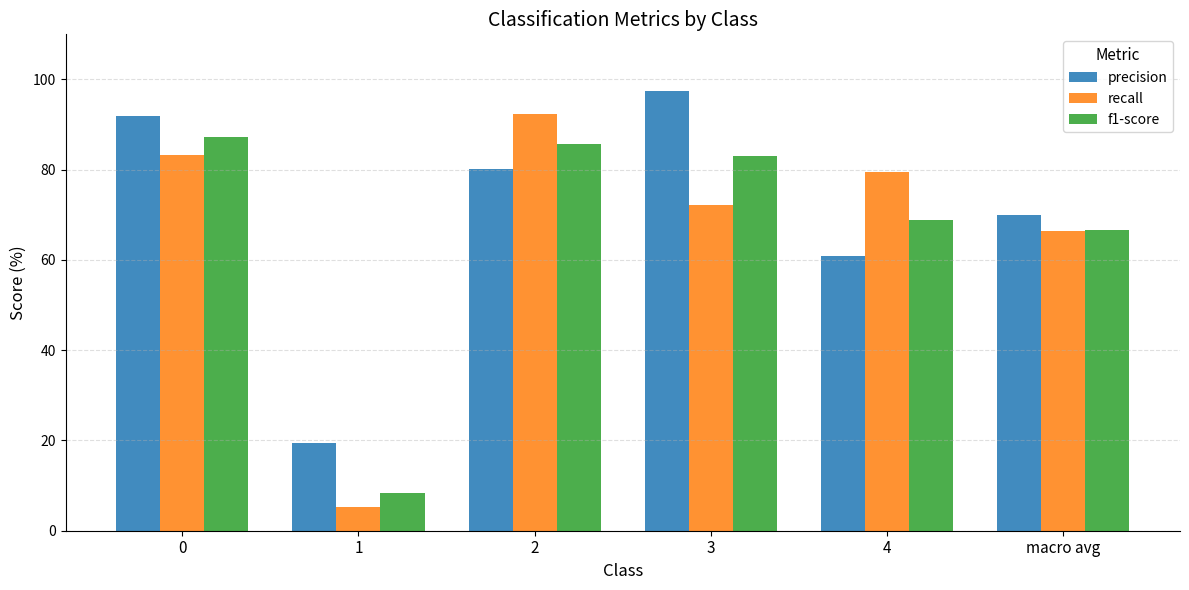

What is the value of the f1-score bar at the 3rd from the left?

85.8